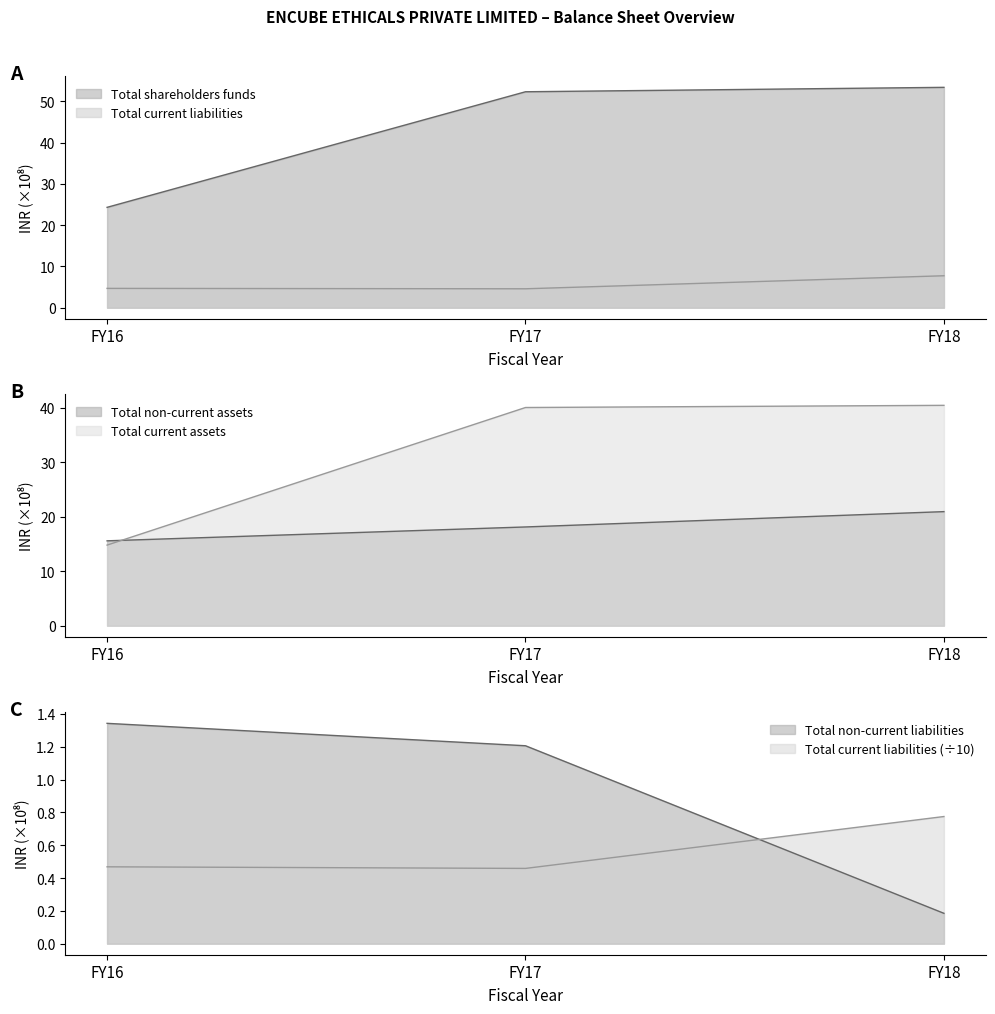

Does the chart display data point markers on the line(s)?

No